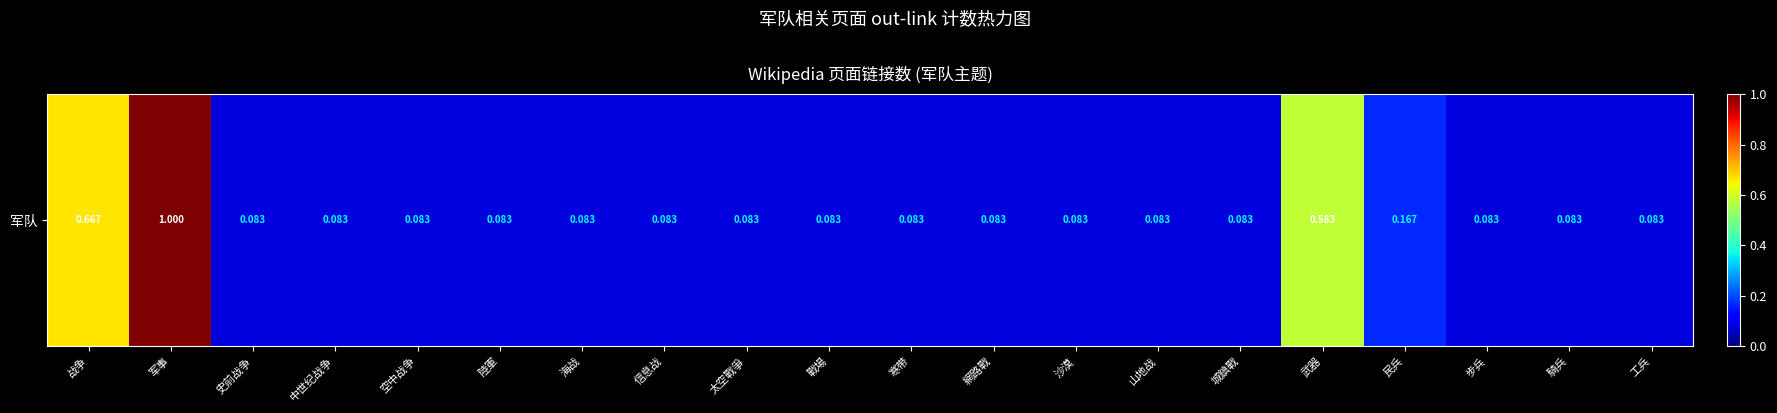

True or false: the data shows 0.1 at 戰場.

True